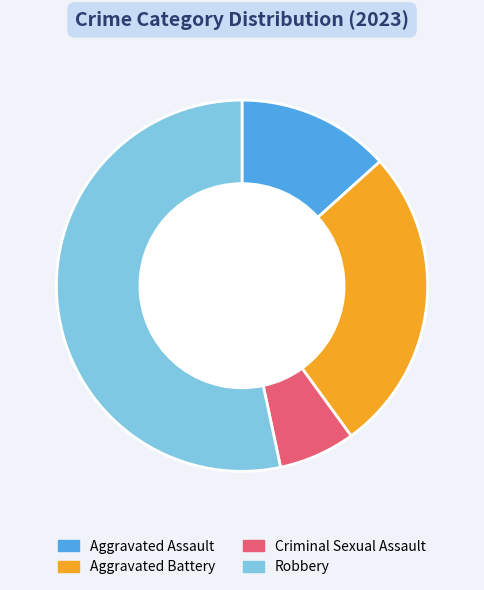

What is the smallest slice in the pie chart?

Criminal Sexual Assault